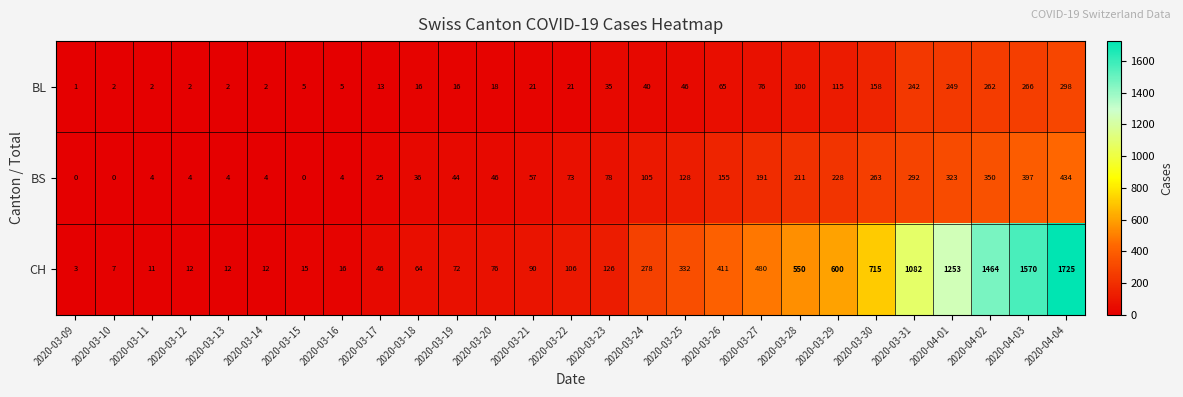

Which series has the largest total across all categories?

CH